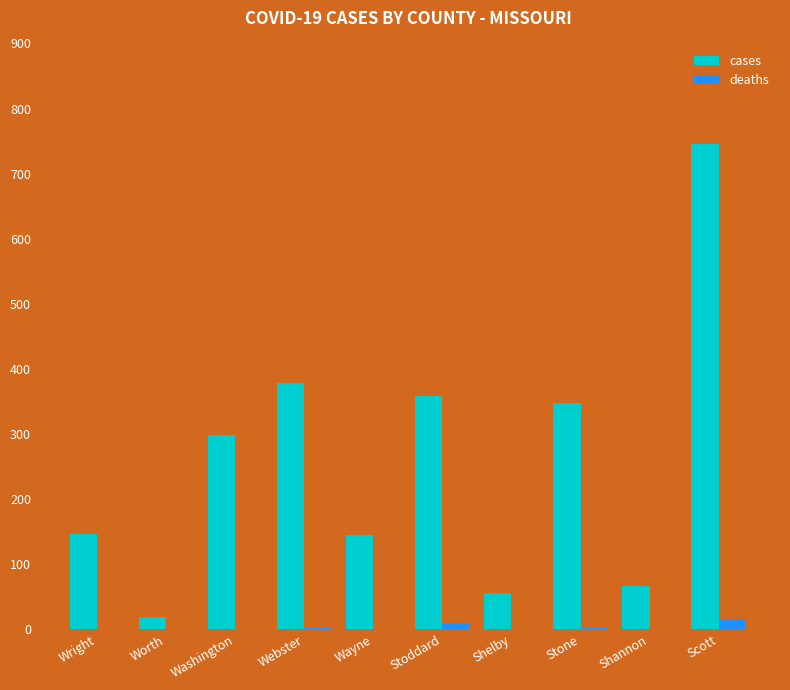

The deaths series shows 2 at Webster. True or false?

True